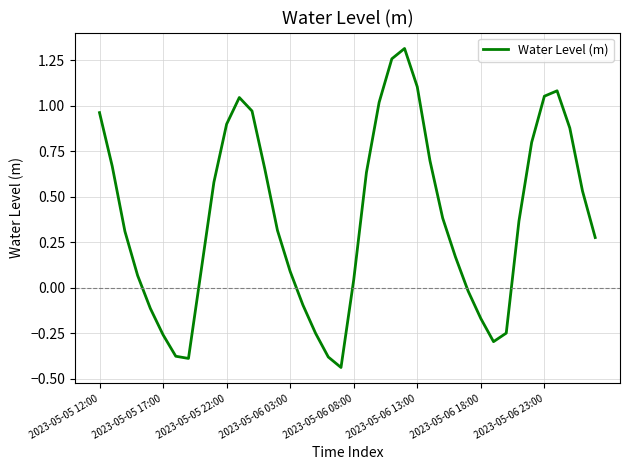

What is the difference between the maximum and minimum values?

1.8